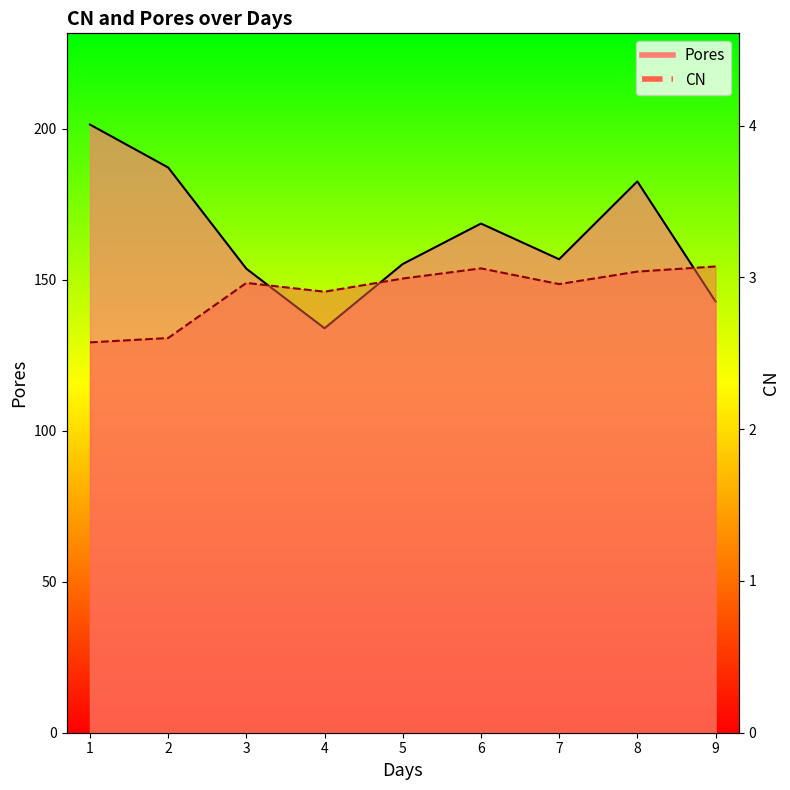

What is the value of the CN point at the 6th from the left?

3.1